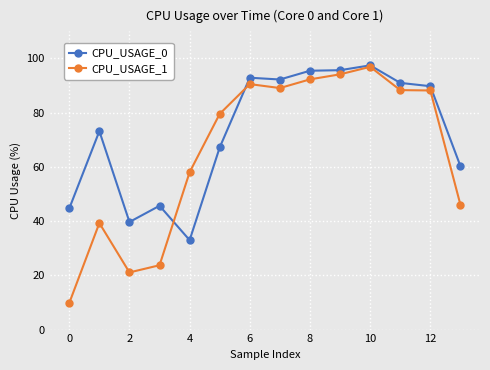

List the series in order of their overall mean, lowest first.

CPU_USAGE_1, CPU_USAGE_0